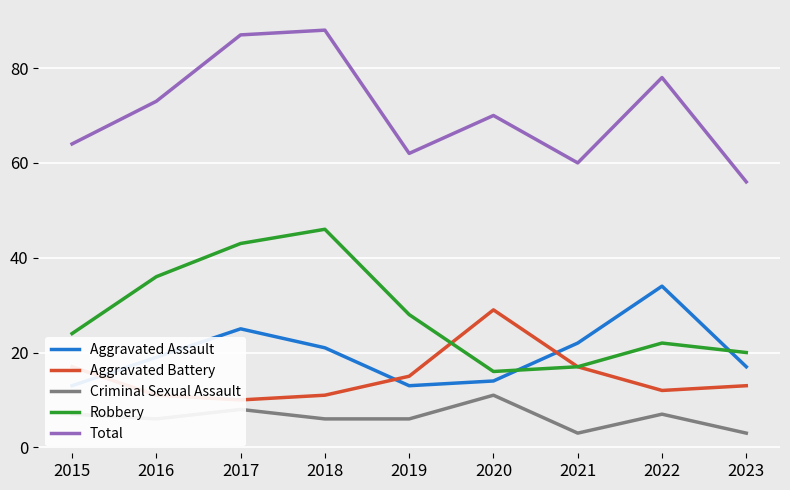

What is the difference between the Total values at 2023 and 2017?

31